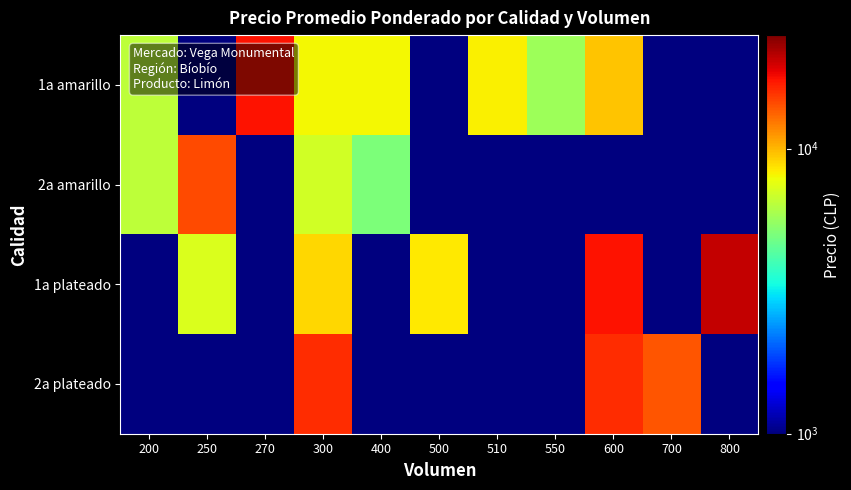

At how many categories does at least one series exceed 16530?

3